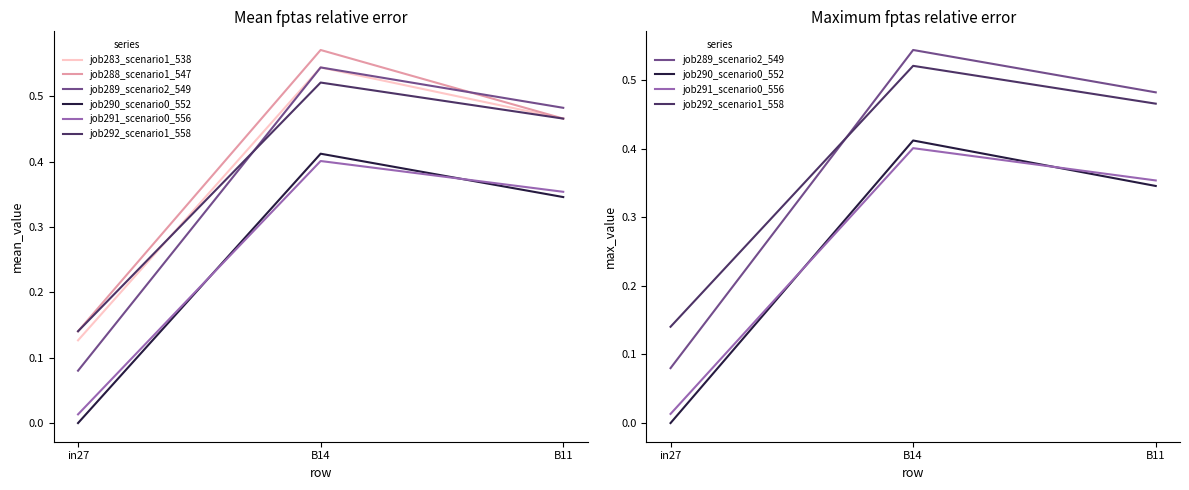

The value of job291_scenario0_556 at B11 is 0.2. True or false?

False